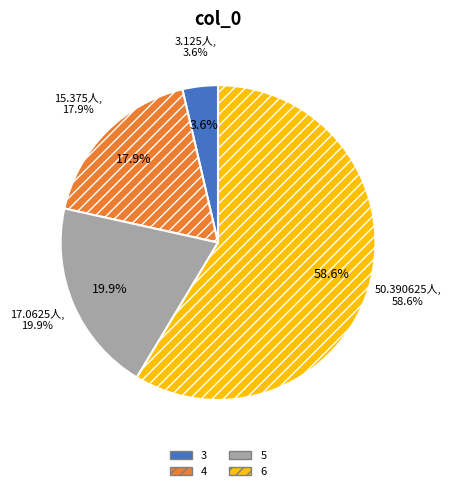

Rank the categories by value from lowest to highest.

3, 4, 5, 6